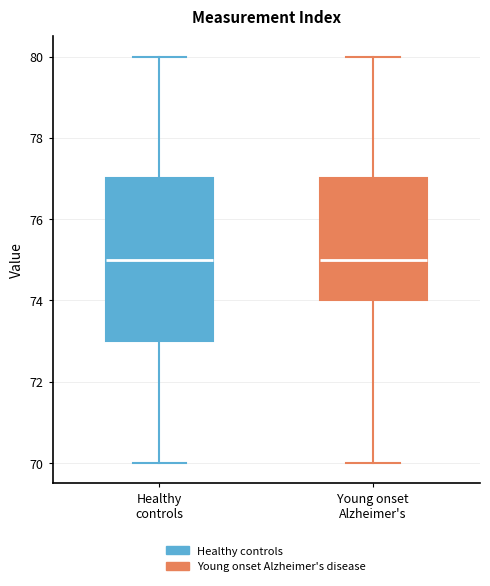

Where is the lower edge of the box for Healthy controls on the y-axis? The values are not printed on the chart, so give them approximately, as read against the axis.

73